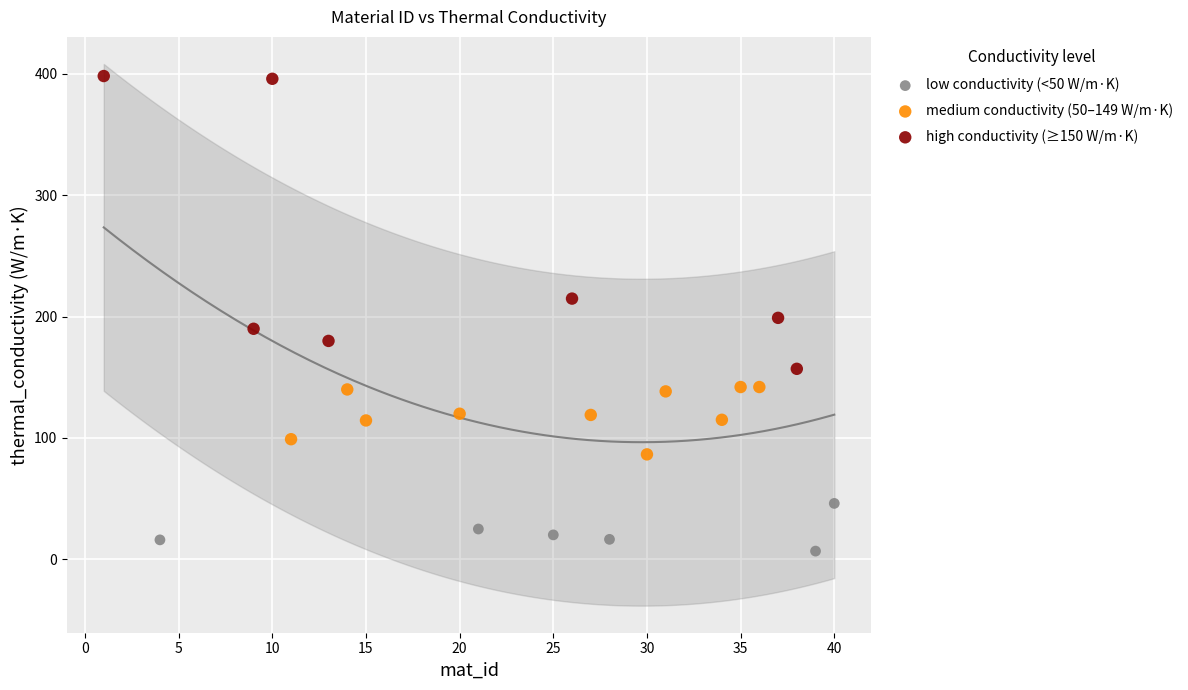

Which series has the widest spread of Y values?

high conductivity (≥150 W/m·K)